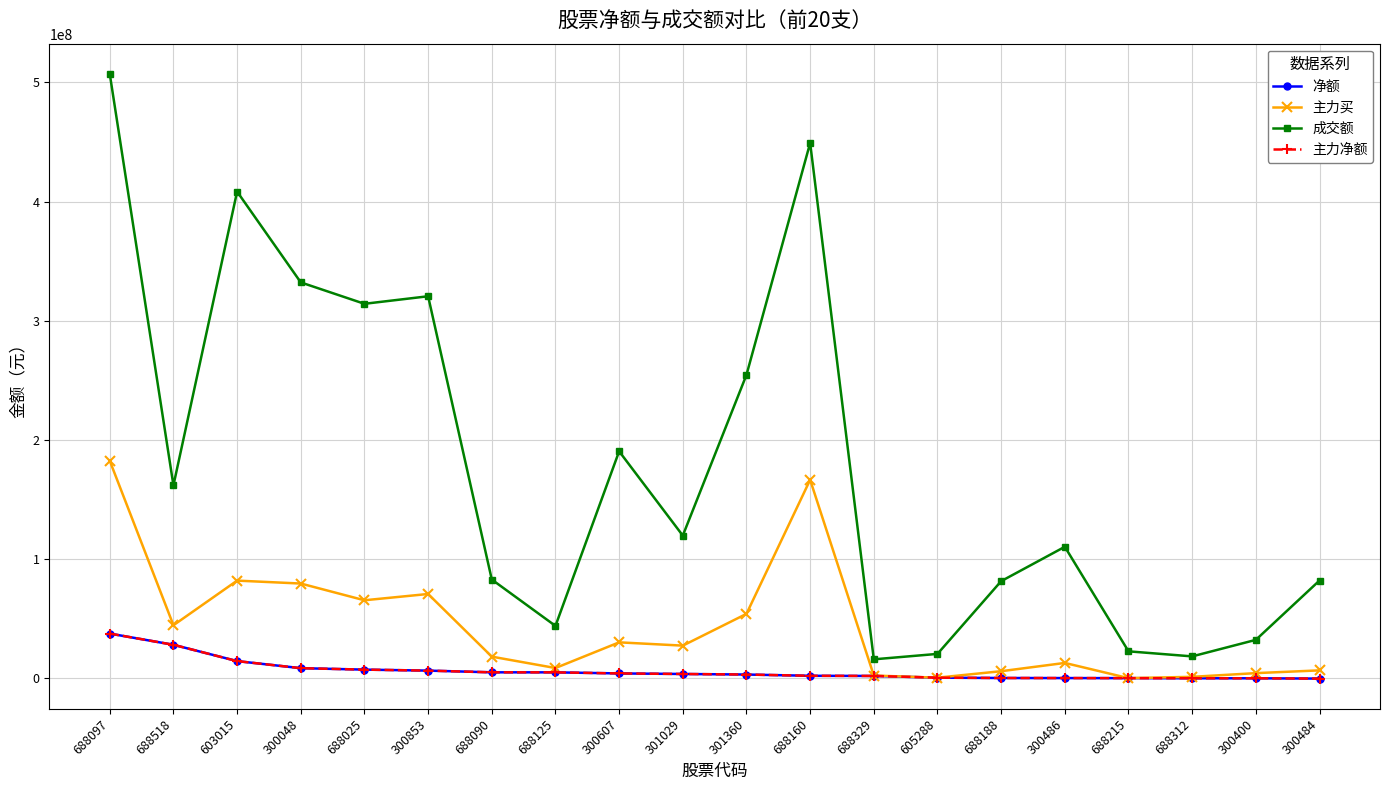

Reading left to right, what are all the values shown in this chart?

净额: 37400905	28004453	14302701	8370368	7156702	6319736	4890640	4864797	3962024	3496588	3033356	1979176	1843821	404400	124388	68925	0	-116651	-122174	-376991
主力买: 182412673	44403286	81863078	79401909	65360890	70638305	18047804	8486199	30047404	27290551	53965884	166454058	2181420	404400	5825189	12766362	0	1102856	4210942	6525709
成交额: 507136690	161804405	408351137	332150549	314184064	320511528	82755318	43859850	190377342	119647521	254543005	449171706	15790101	20354295	81405636	110254777	22505656	18261771	32134492	81942296
主力净额: 37400905	28004453	14302701	8370368	7156702	6319736	4890640	4864797	3962024	3496588	3033356	1979176	1843821	404400	124388	68925	0	-116651	-122174	-376991